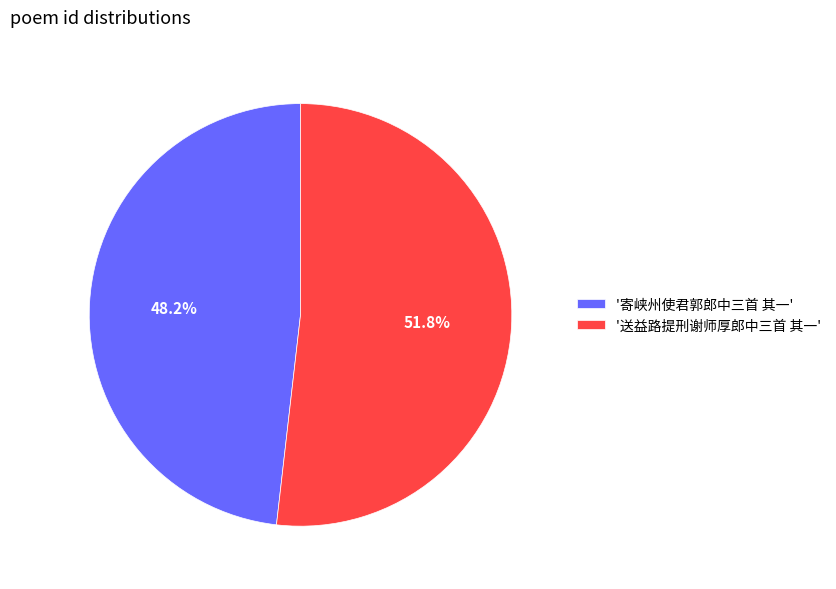

What is the ratio of the value at '寄峡州使君郭郎中三首 其一' to the value at '送益路提刑谢师厚郎中三首 其一'?

0.9